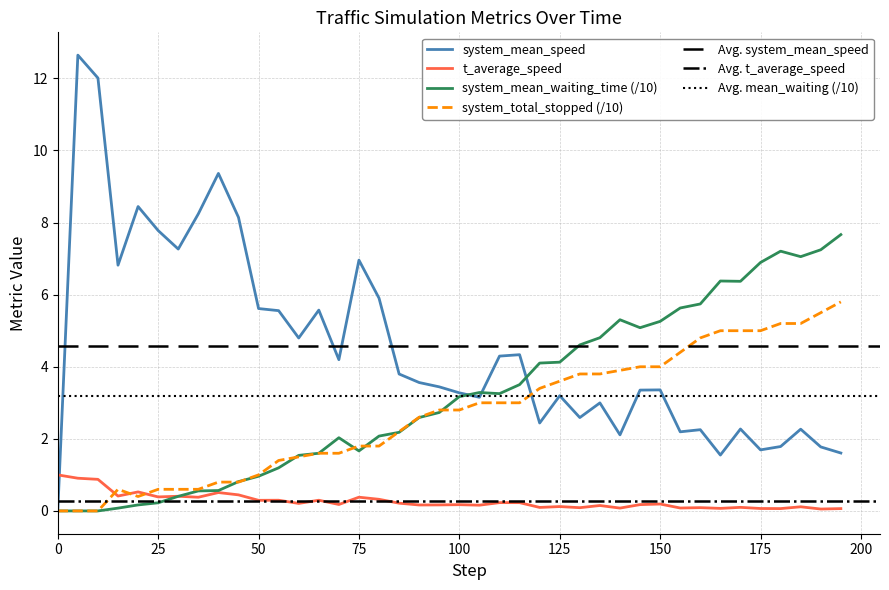

Which series has the widest spread of values?

system_mean_speed